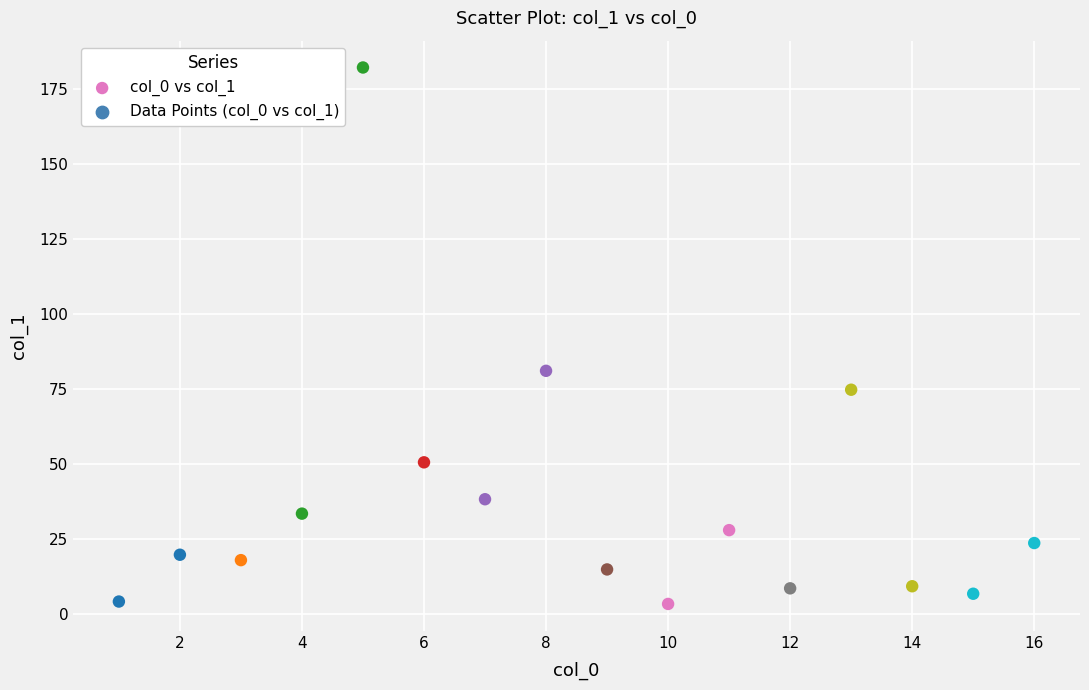

What Y value in the scatter plot is closest to 92?

81.1